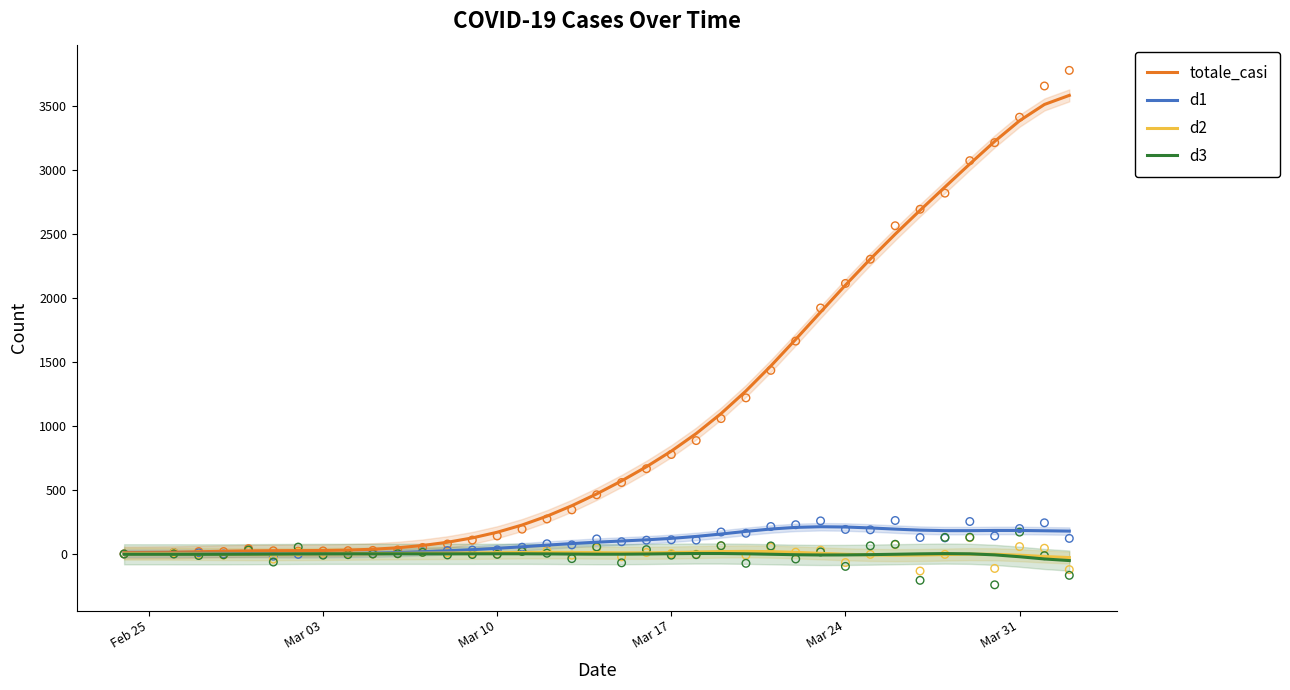

Is the value of d3 at 16 greater than the value of d2 at 16?

No